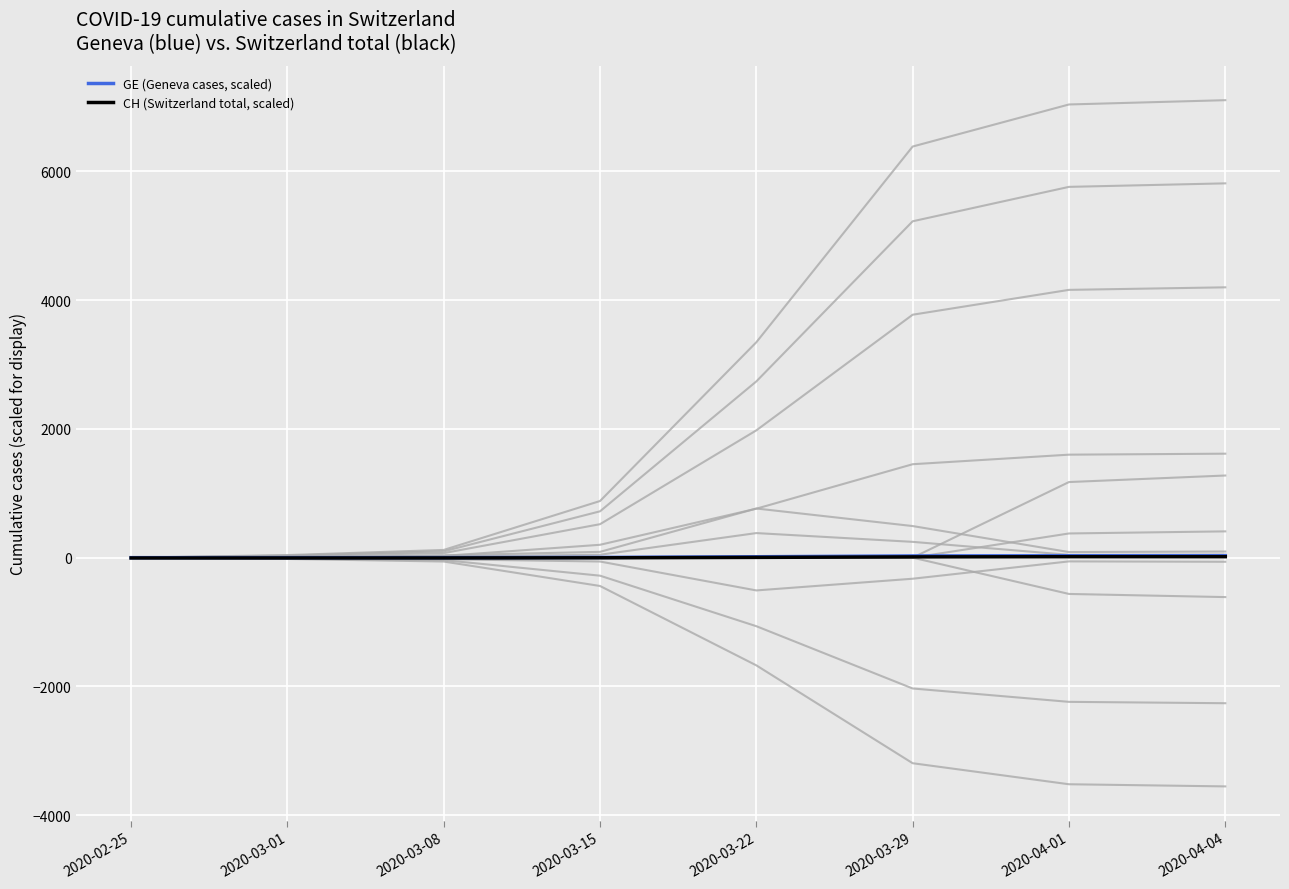

List the series in order of their peak value, highest first.

GE (Geneva cases, scaled), CH (Switzerland total, scaled)